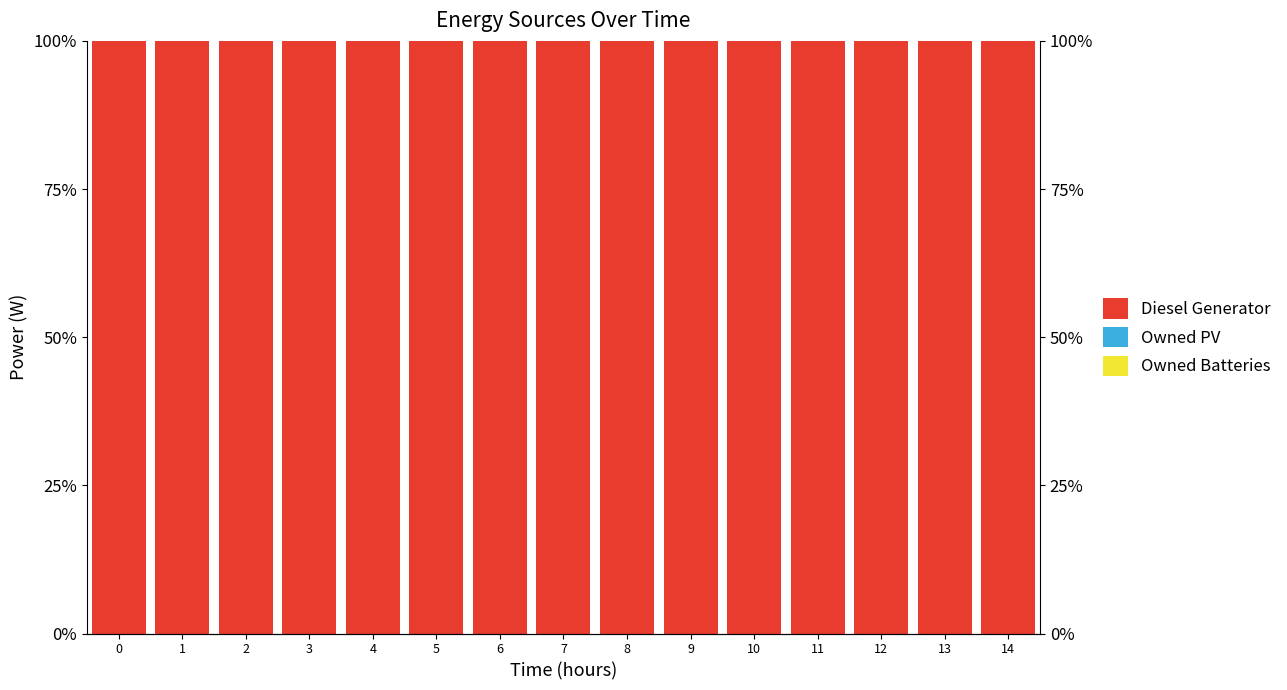

What is the sum of the Diesel Generator values at 14 and 5?

200